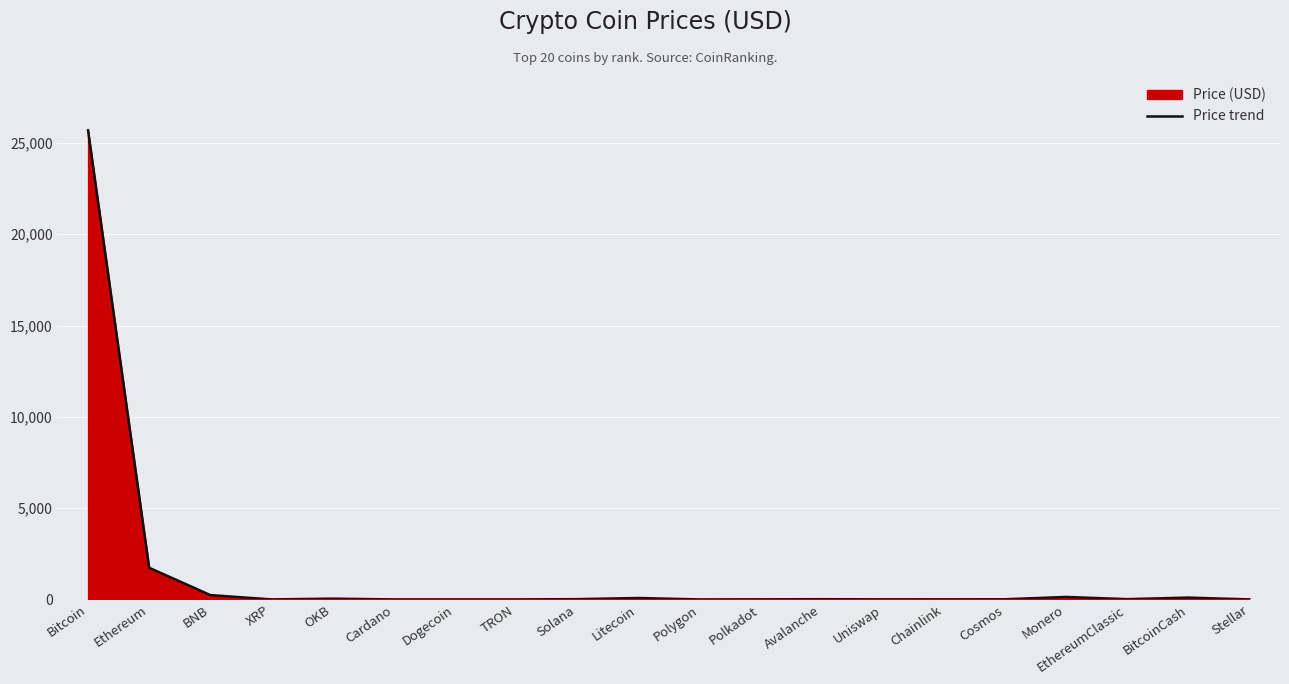

What is the minimum value shown in the chart?

0.1